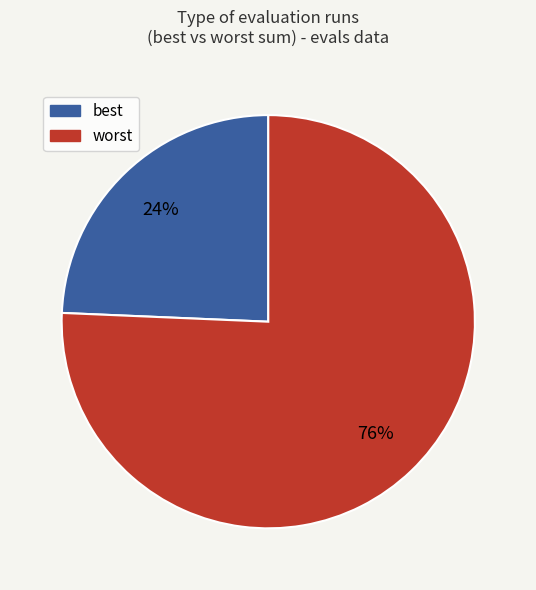

Is there any slice that represents more than half of the pie?

Yes